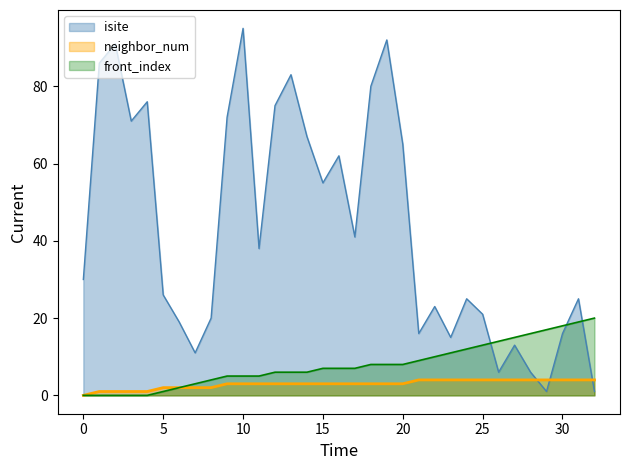

Which category has the highest value in the neighbor_num series?

21